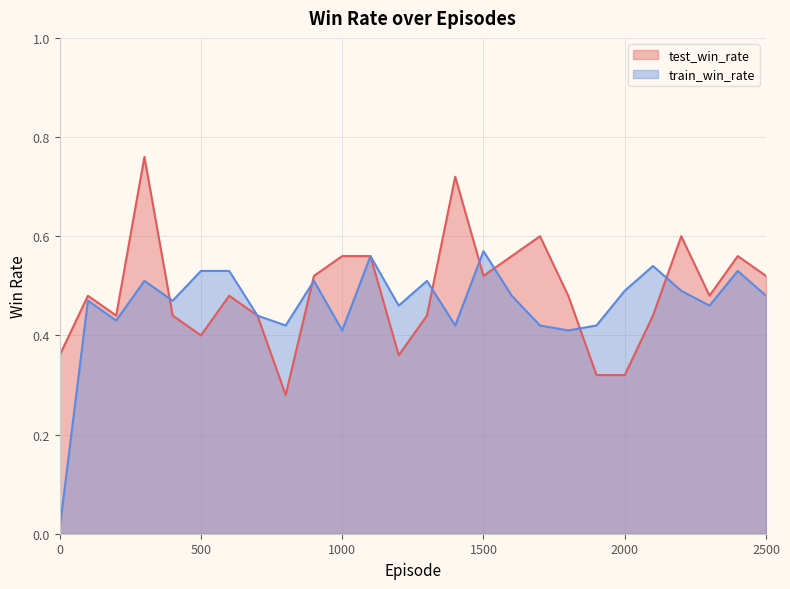

Reading left to right, what are all the values shown in this chart?

test_win_rate: 0.4	0.5	0.4	0.8	0.4	0.4	0.5	0.4	0.3	0.5	0.6	0.6	0.4	0.4	0.7	0.5	0.6	0.6	0.5	0.3	0.3	0.4	0.6	0.5	0.6	0.5
train_win_rate: 0.0	0.5	0.4	0.5	0.5	0.5	0.5	0.4	0.4	0.5	0.4	0.6	0.5	0.5	0.4	0.6	0.5	0.4	0.4	0.4	0.5	0.5	0.5	0.5	0.5	0.5